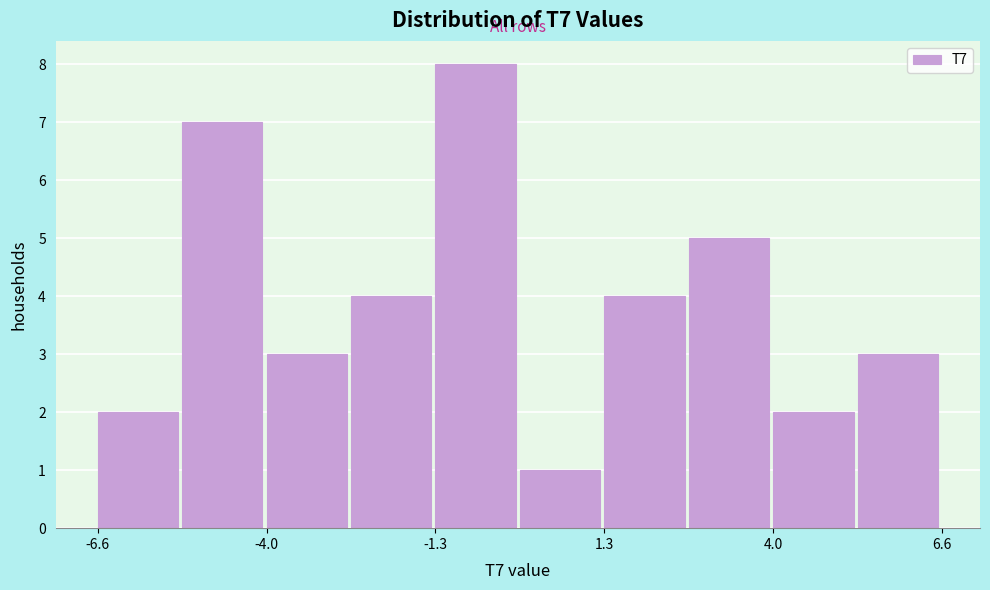

Around what value on the x-axis is the tallest bar? Give the approximate position of its centre, as read against the axis.

-0.5